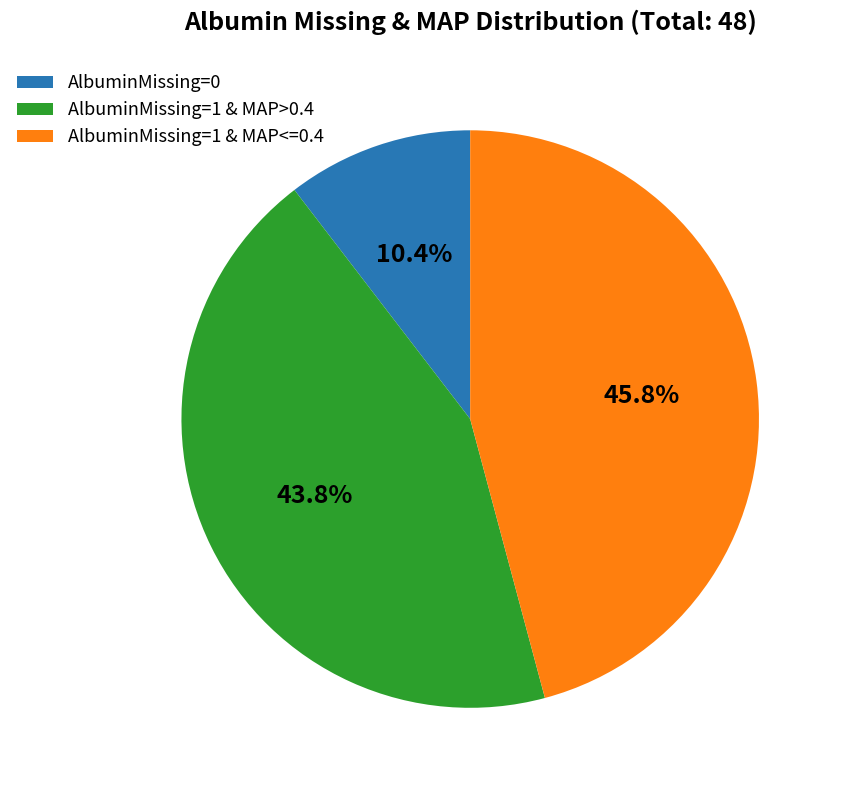

Rank the categories by value from lowest to highest.

AlbuminMissing=0, AlbuminMissing=1 & MAP>0.4, AlbuminMissing=1 & MAP<=0.4